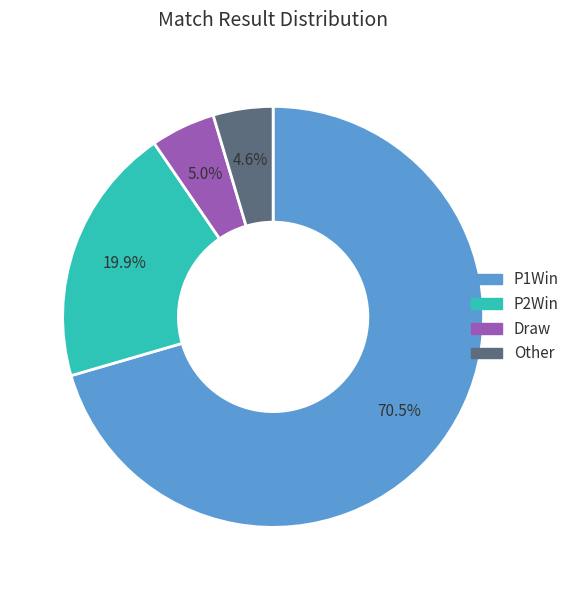

Does any single category account for the majority?

Yes